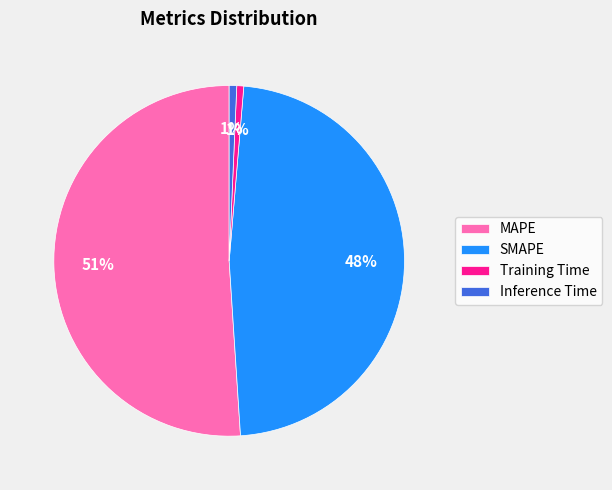

Is the sum of Inference Time and Training Time greater than half?

No